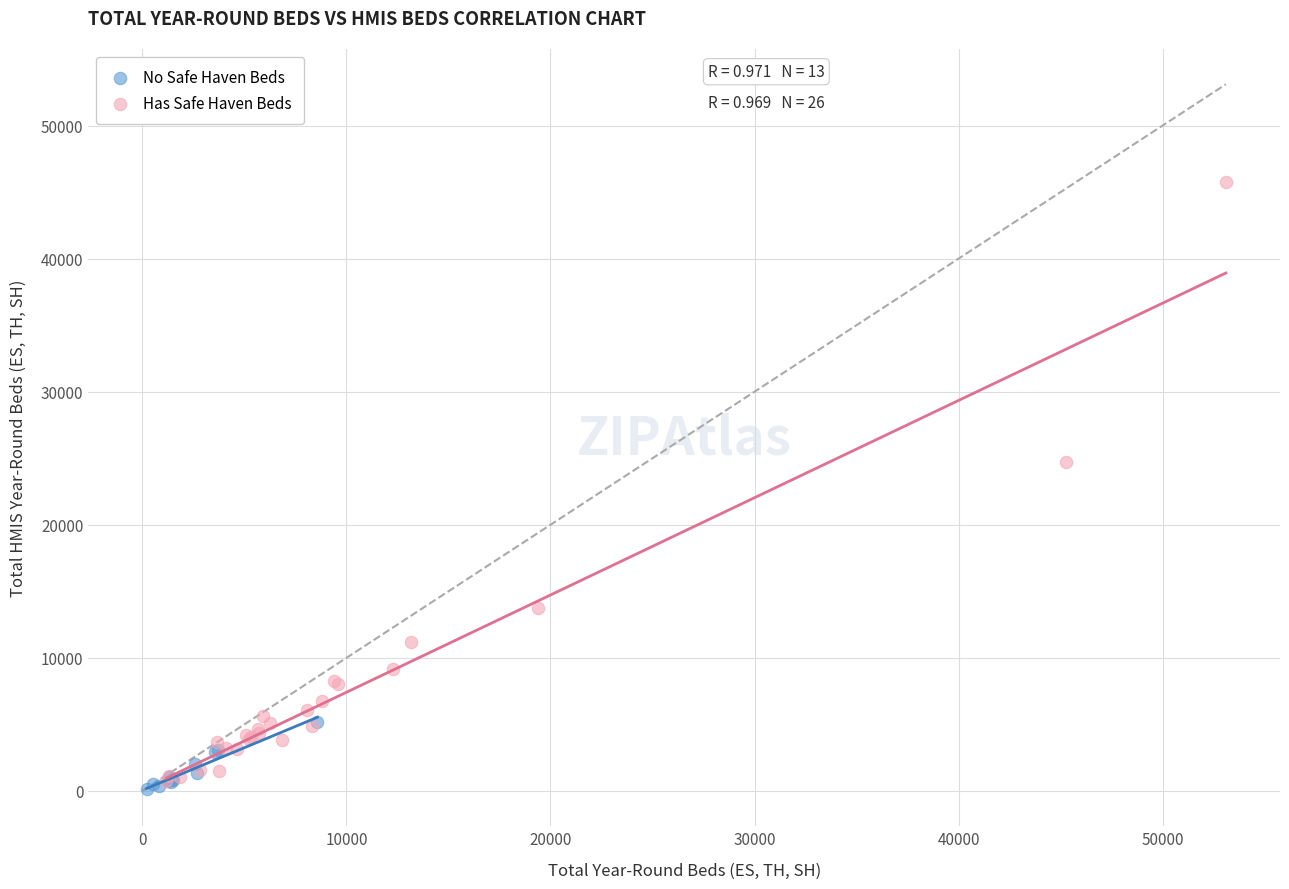

What are all the series names shown in the legend?

No Safe Haven Beds, Has Safe Haven Beds